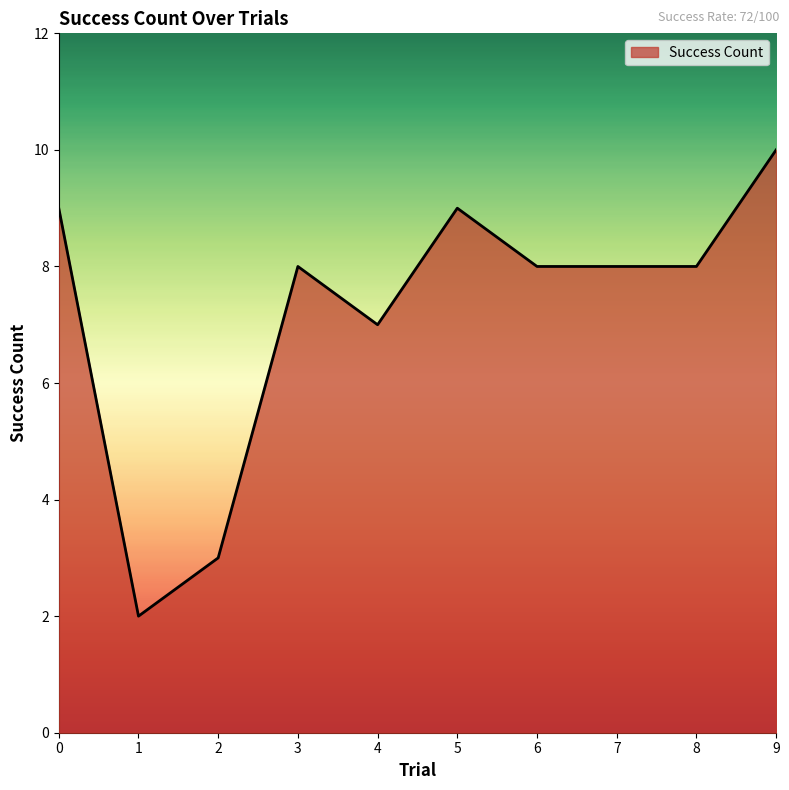

How many distinct data groups are displayed?

1